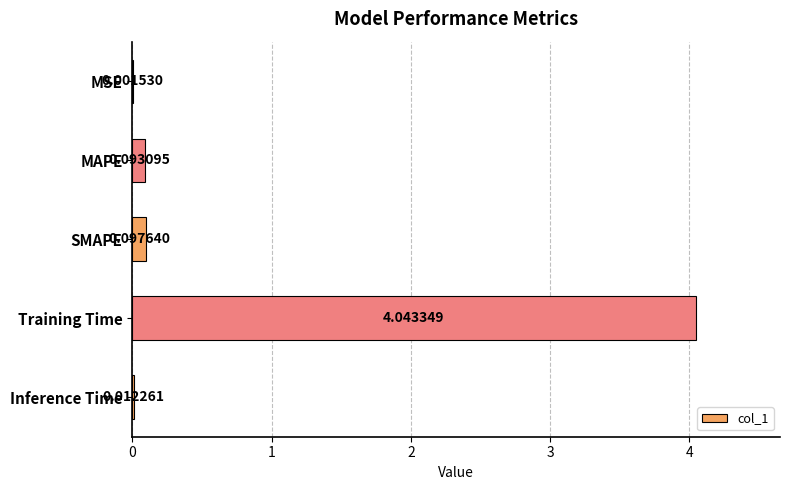

Which has a higher value, Inference Time or Training Time?

Training Time